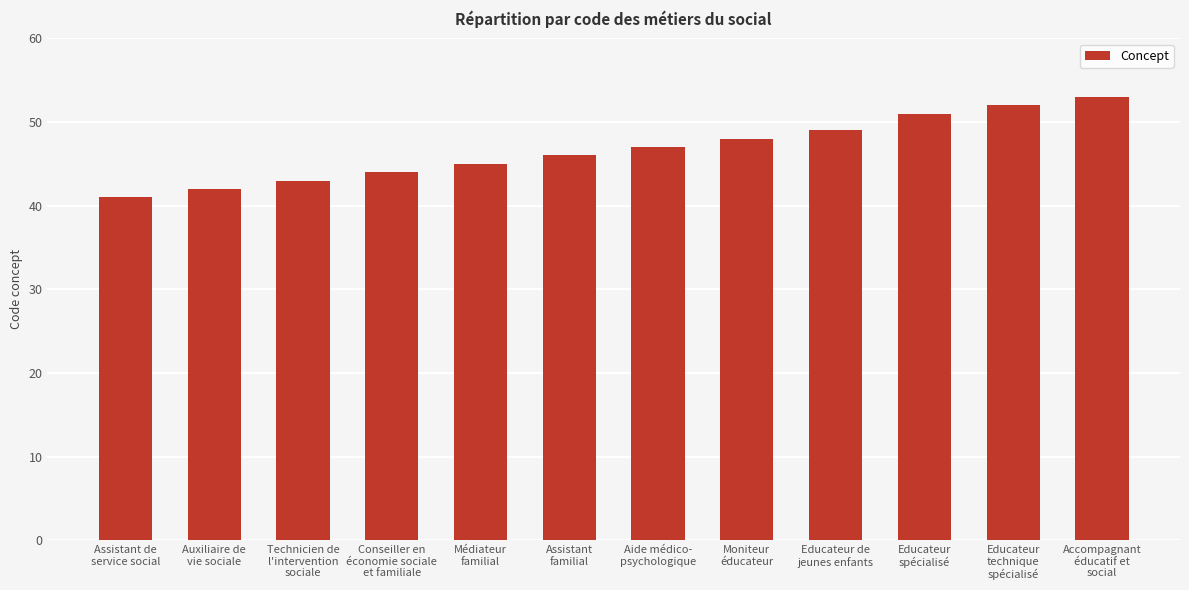

Which category has the lowest value across all series?

Assistant de
service social